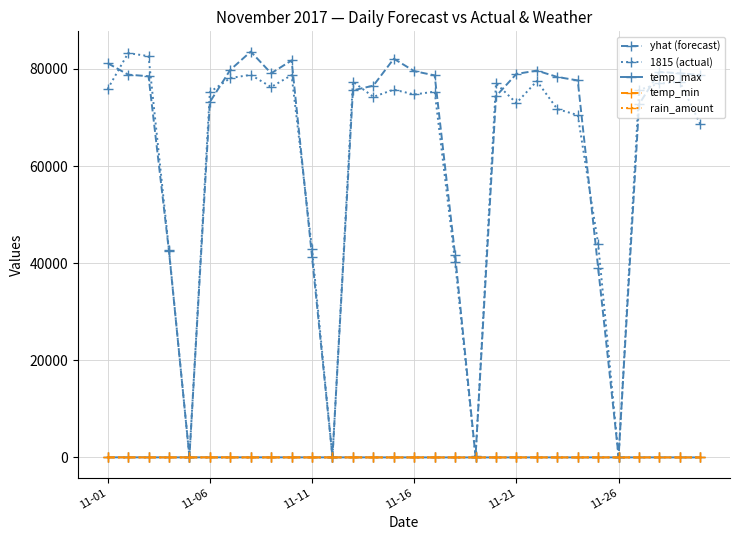

What is the maximum value shown in the chart?

83567.2